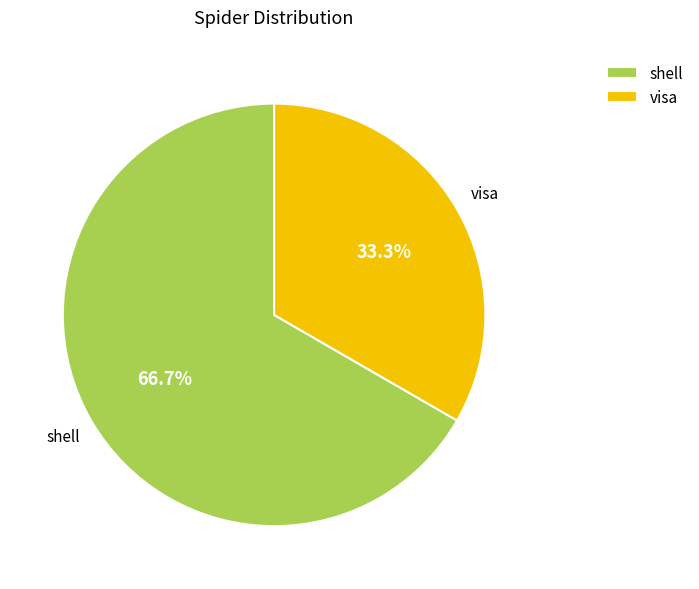

What percentage is the shell slice, to the nearest percent?

67%